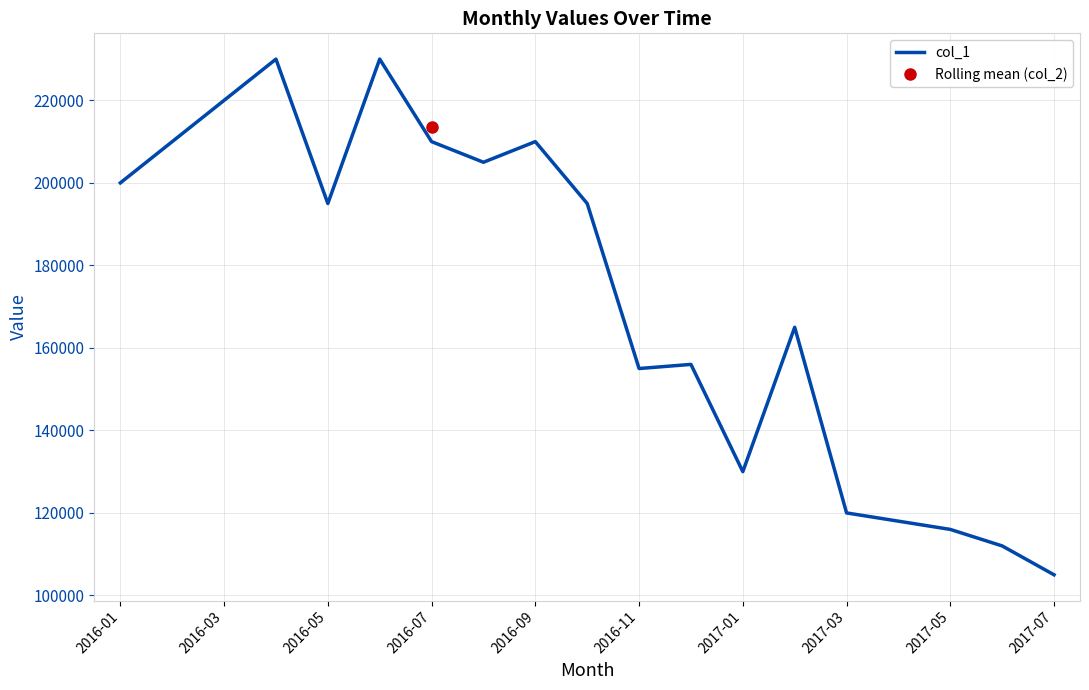

The value of col_1 at 2016-09 is 210000. True or false?

True